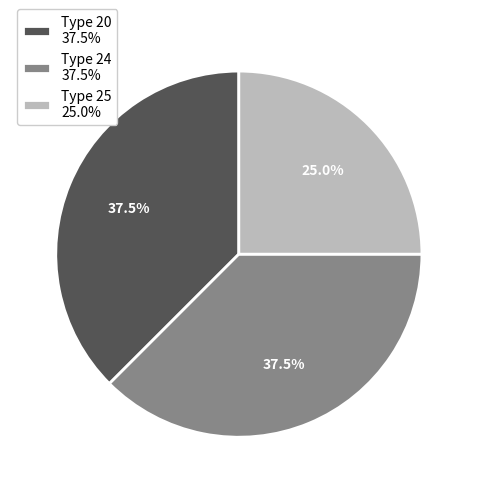

Is there any slice that represents more than half of the pie?

No